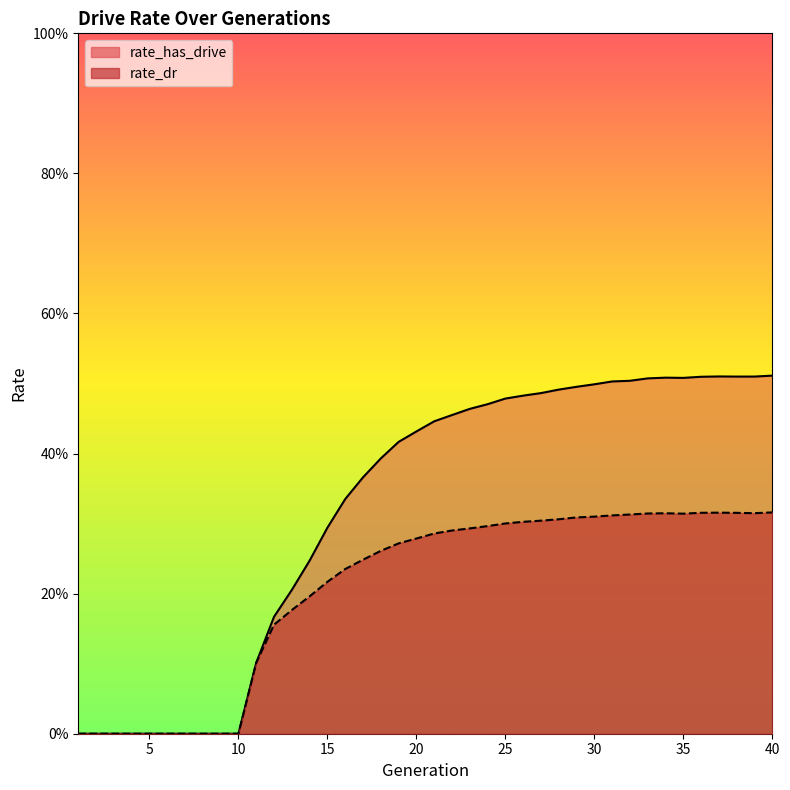

Which has a higher value, 21 or 20?

21